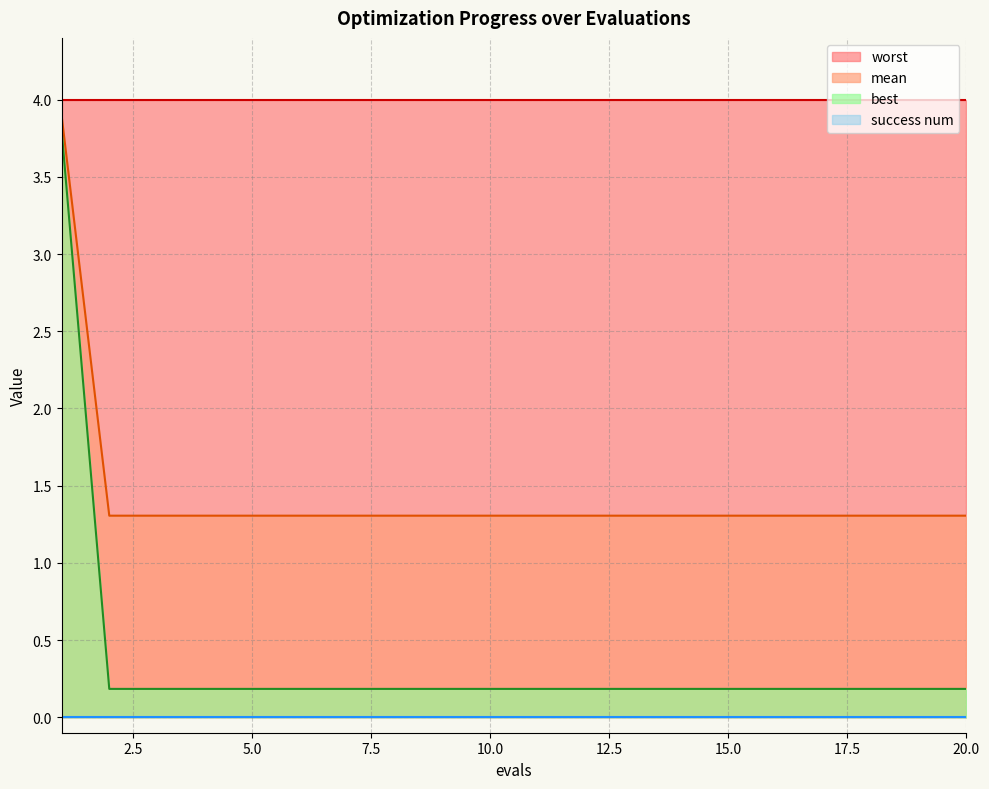

Between 7 and 15, which series saw the biggest shift?

mean